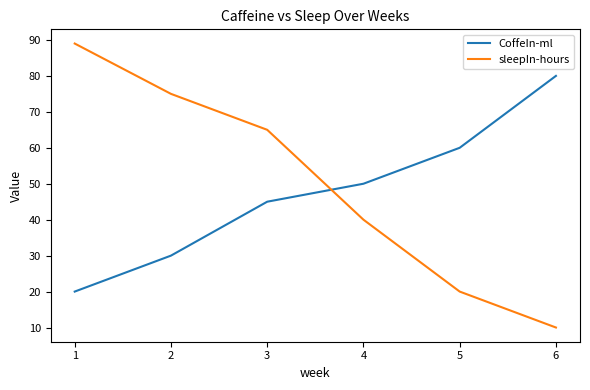

The value of sleepIn-hours at 4 is 52. True or false?

False